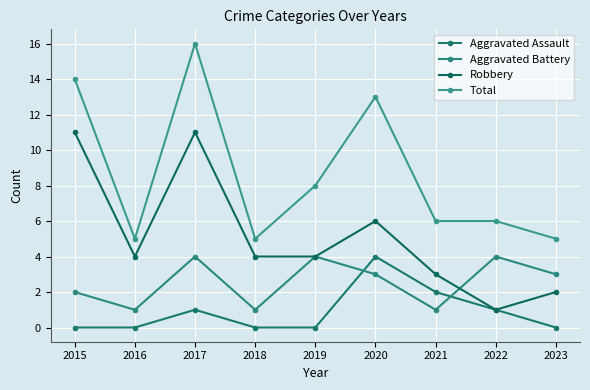

How many data points does each series have?

9